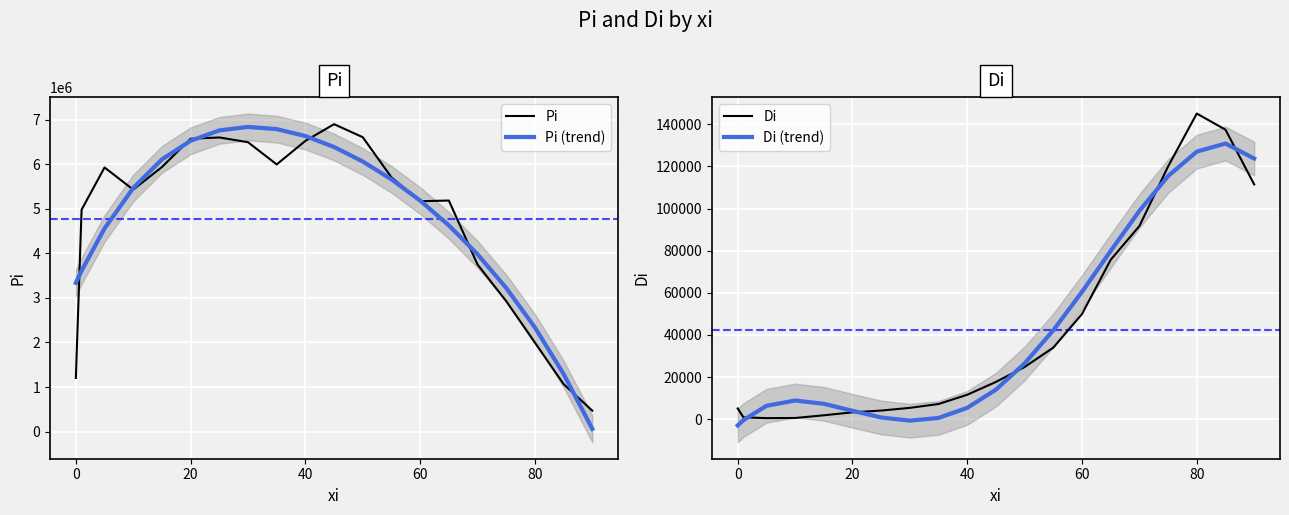

The value of Di (trend) at 20 is 3982.7. True or false?

True